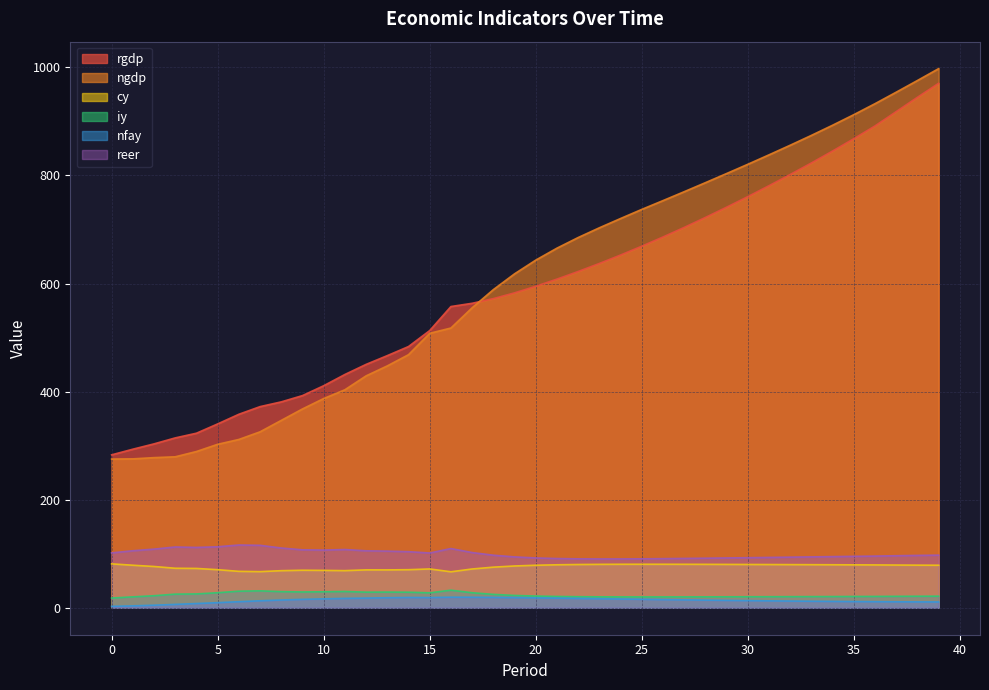

How many values in the reer series are below 97?

20